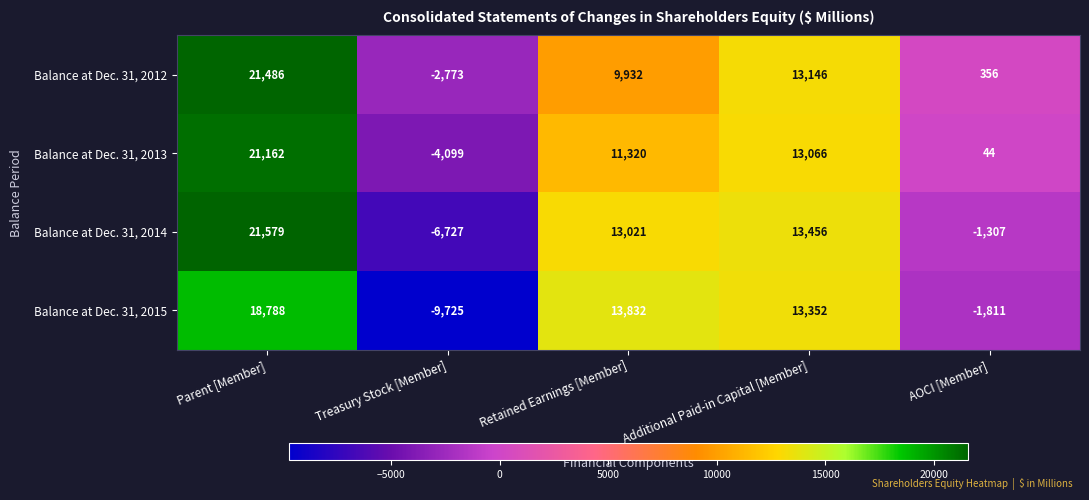

Is it true that Balance at Dec. 31, 2015 equals 13352 at Additional Paid-in Capital [Member]?

True